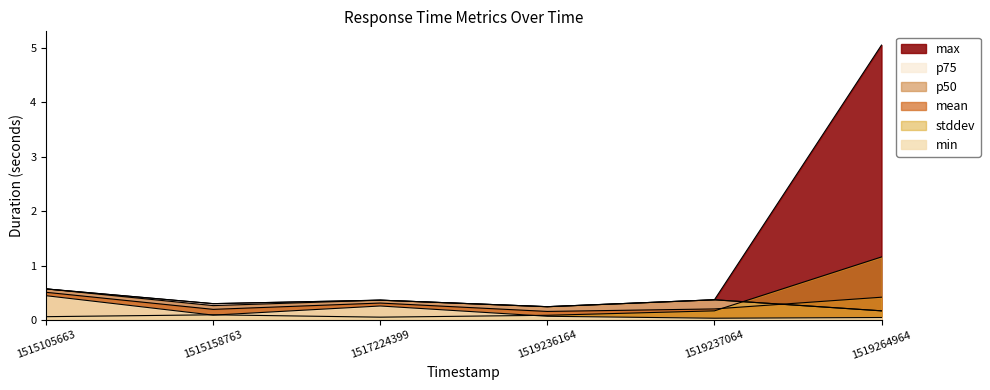

Which series has the widest spread of values?

max